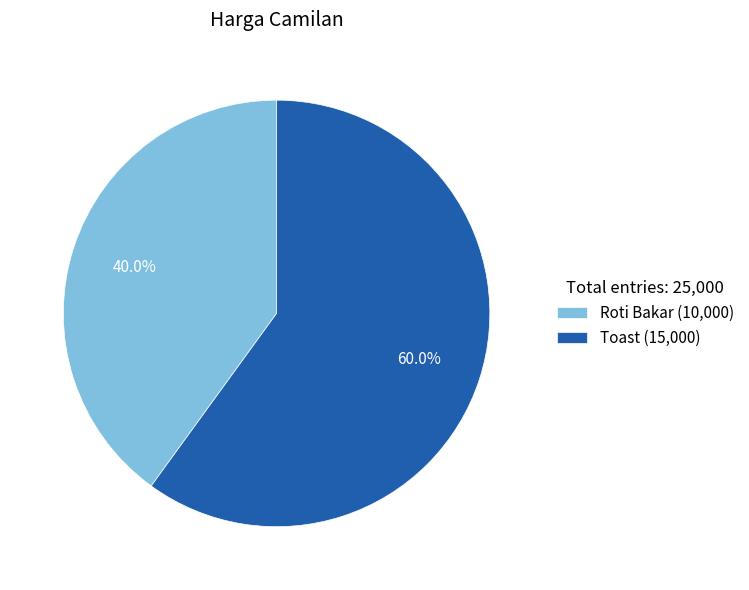

Is it true that Roti Bakar is 40% of the pie?

True